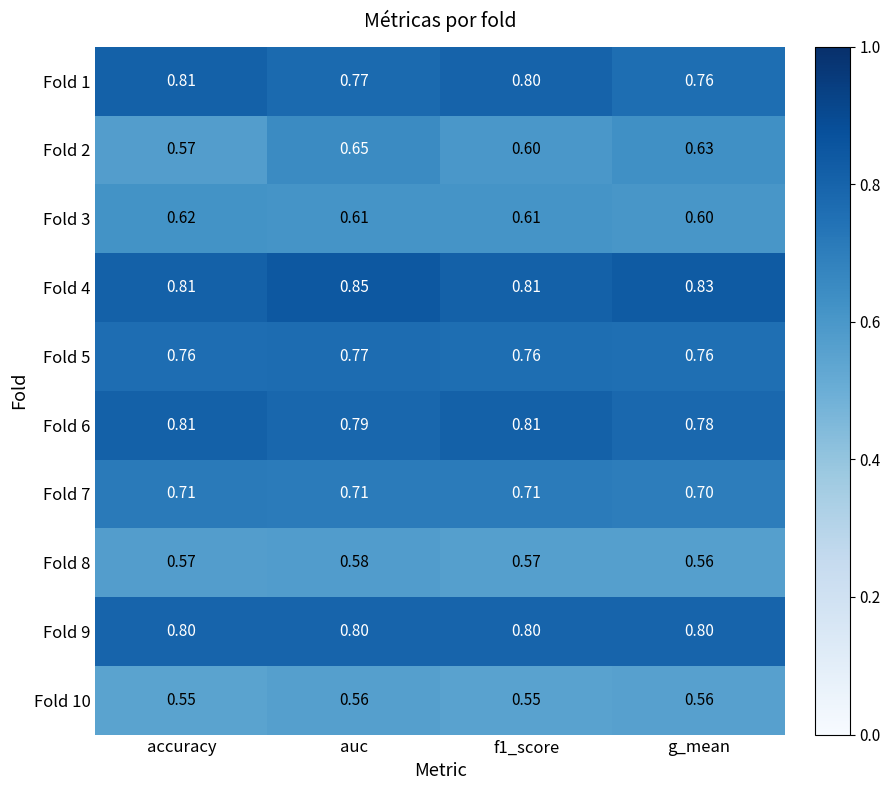

Which category has the highest value across all series?

auc